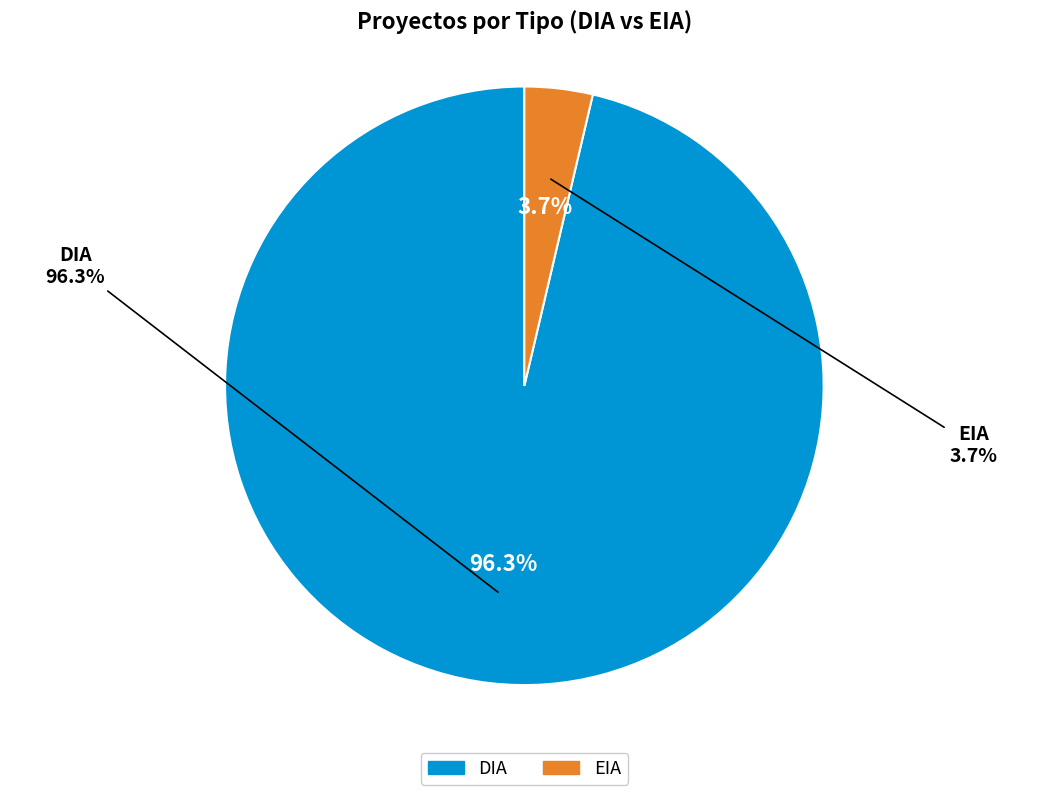

Rank the categories by value from highest to lowest.

DIA, EIA